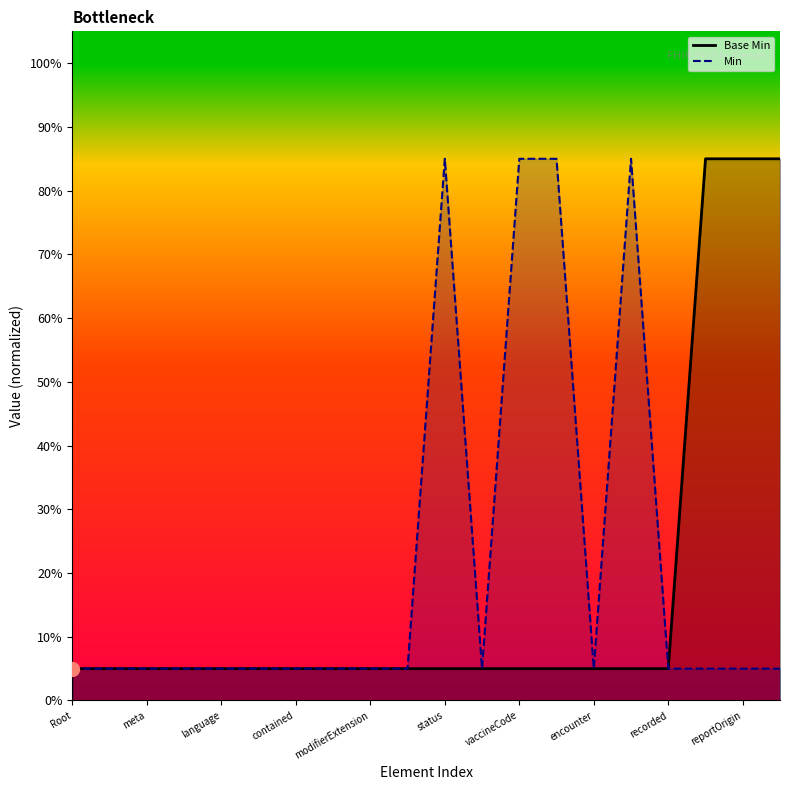

What is the difference between the maximum and minimum values?

0.8